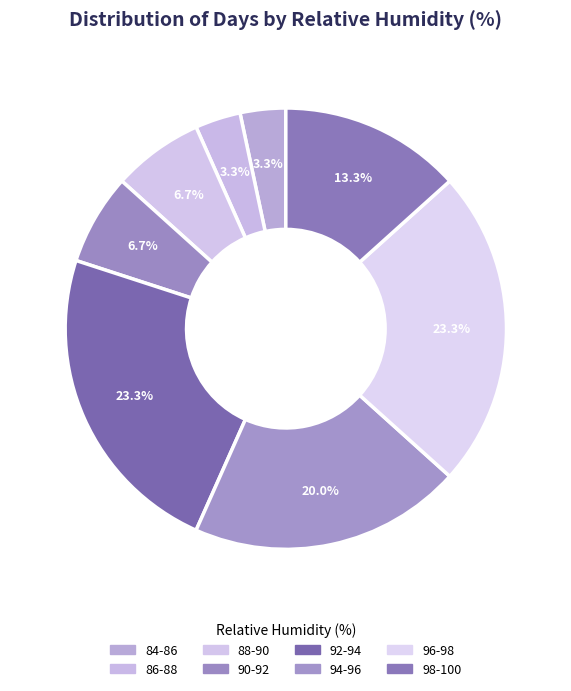

How many segments does this pie chart have?

8